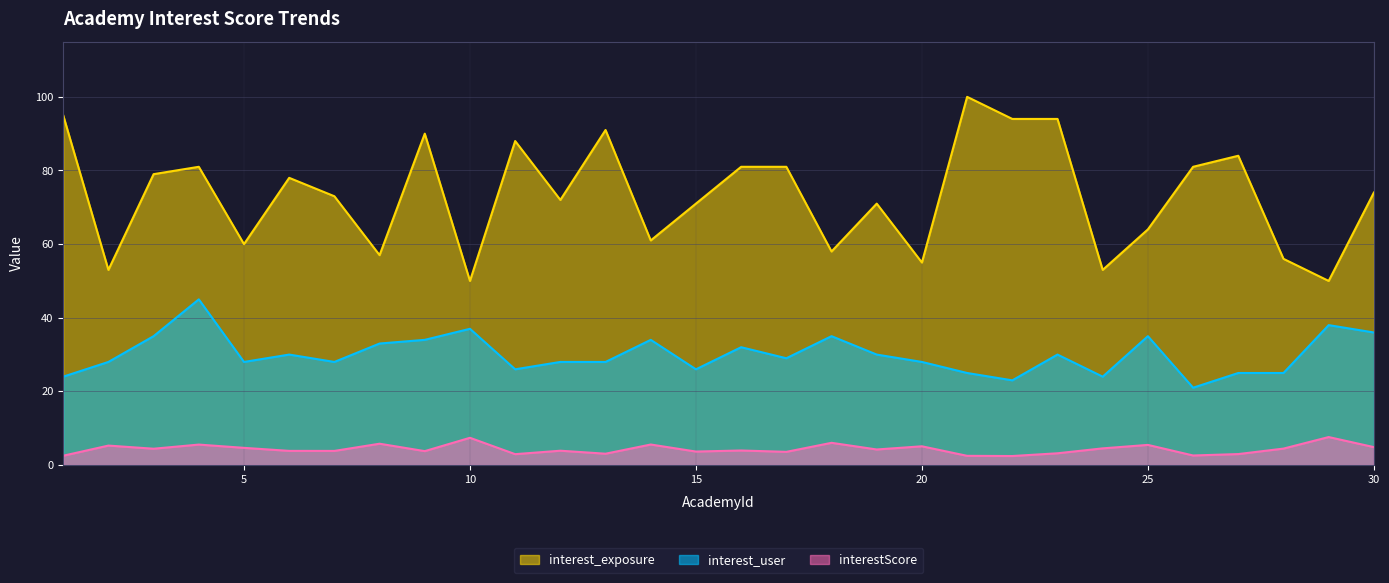

At which label does interestScore first exceed 4?

2